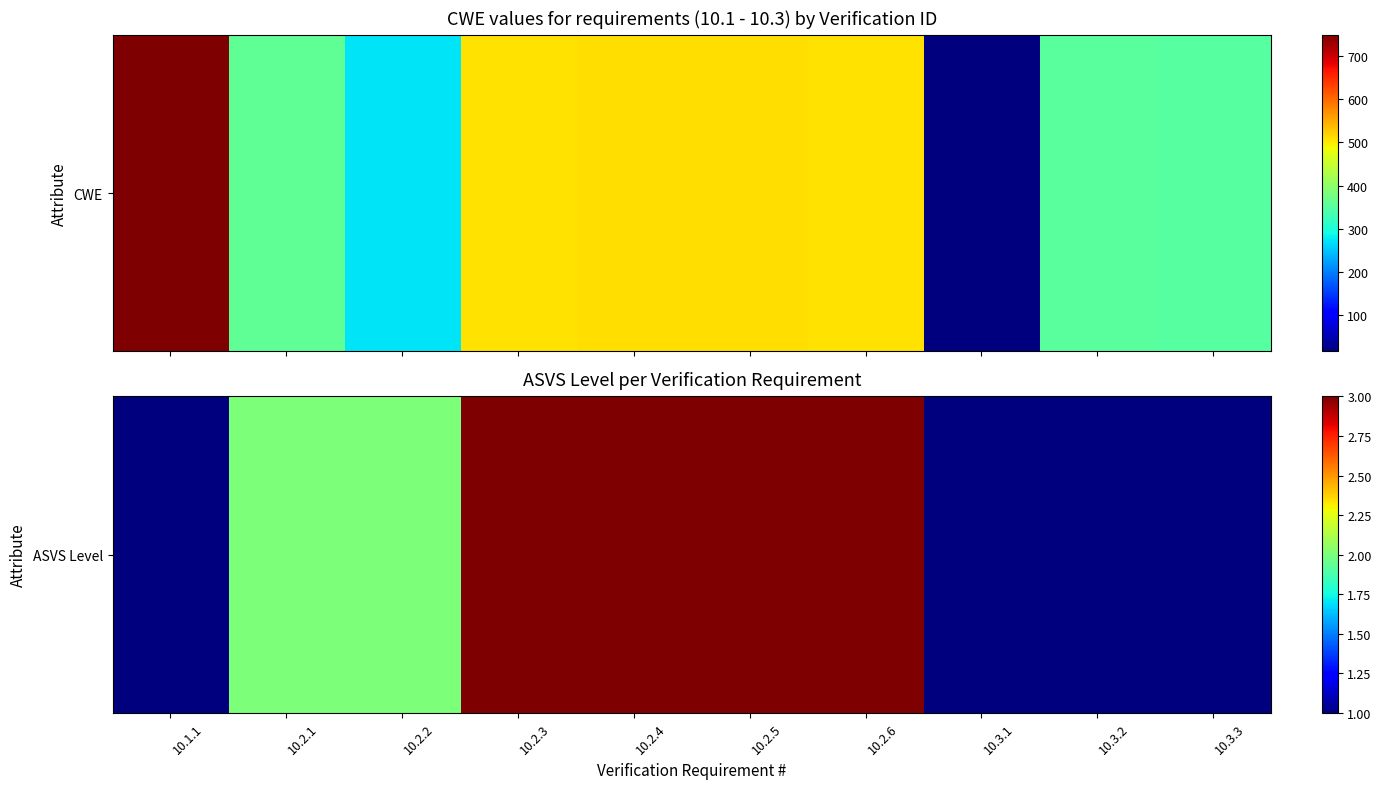

What is the sum of the values at 10.2.1 and 10.3.3?

3